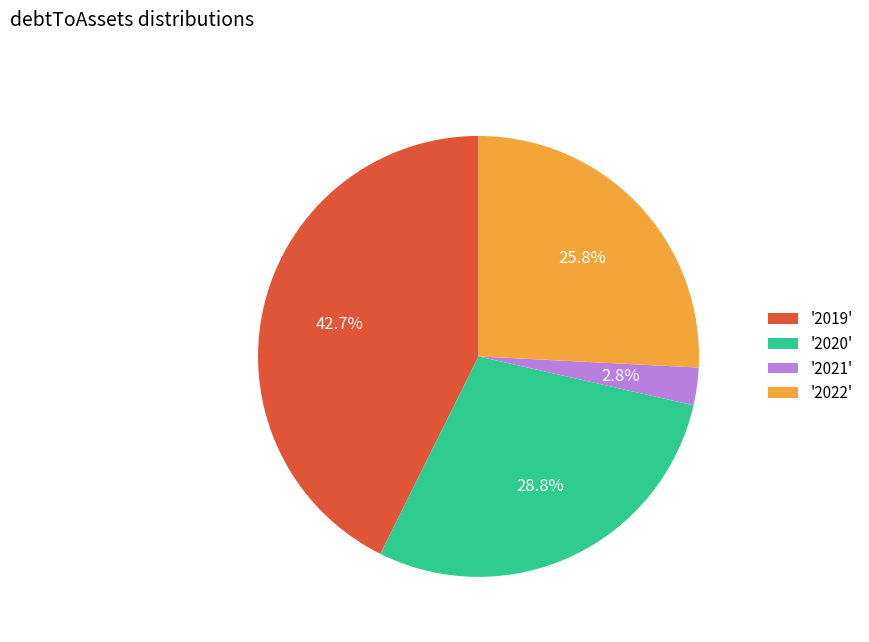

Rank the categories by value from highest to lowest.

'2019', '2020', '2022', '2021'